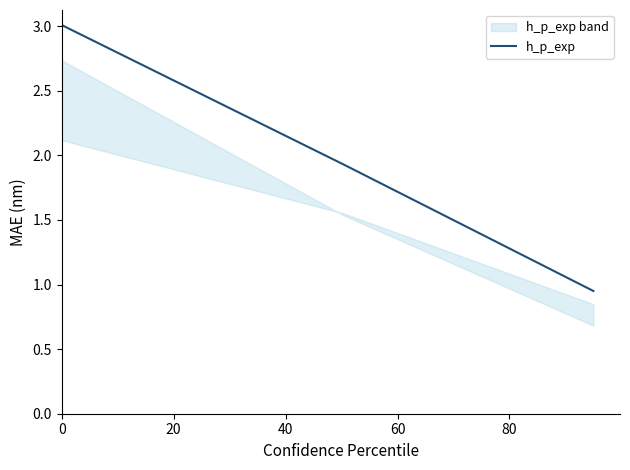

The chart shows a value of 4.7 at 0. True or false?

False